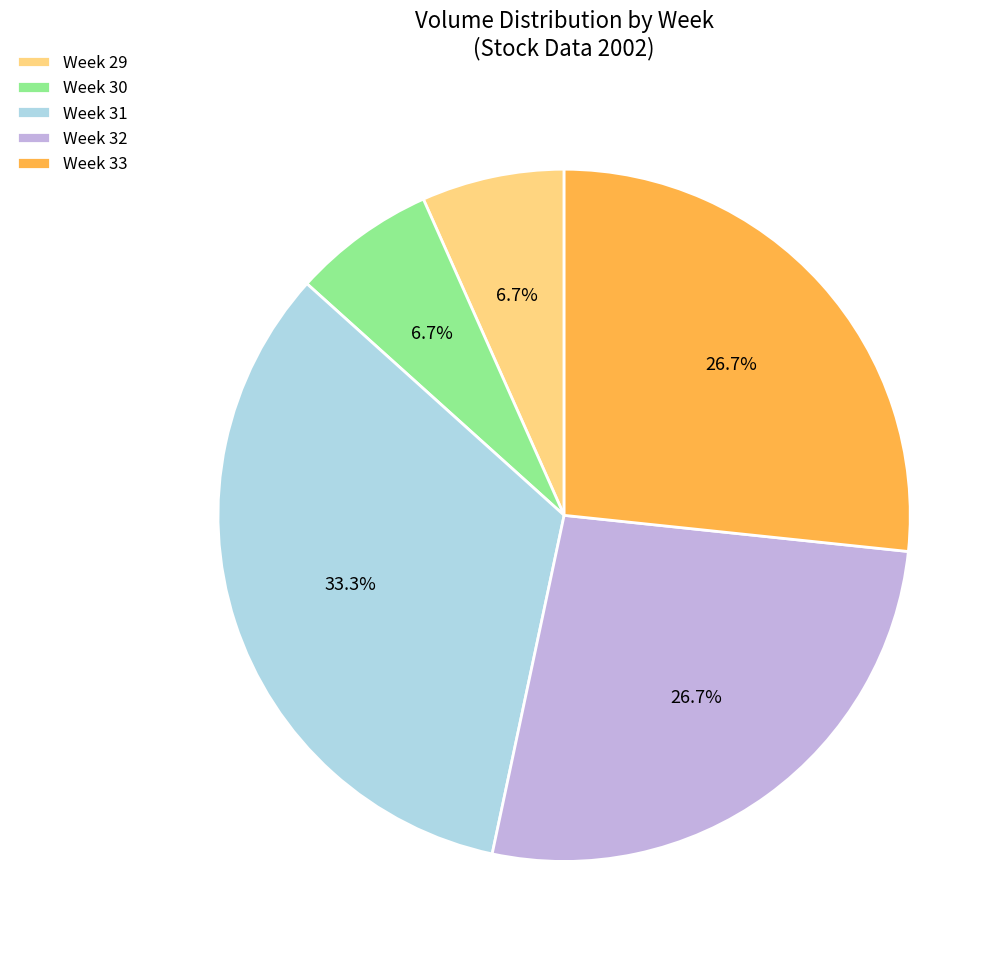

Do Week 30 and Week 31 together represent more than half of the pie?

No